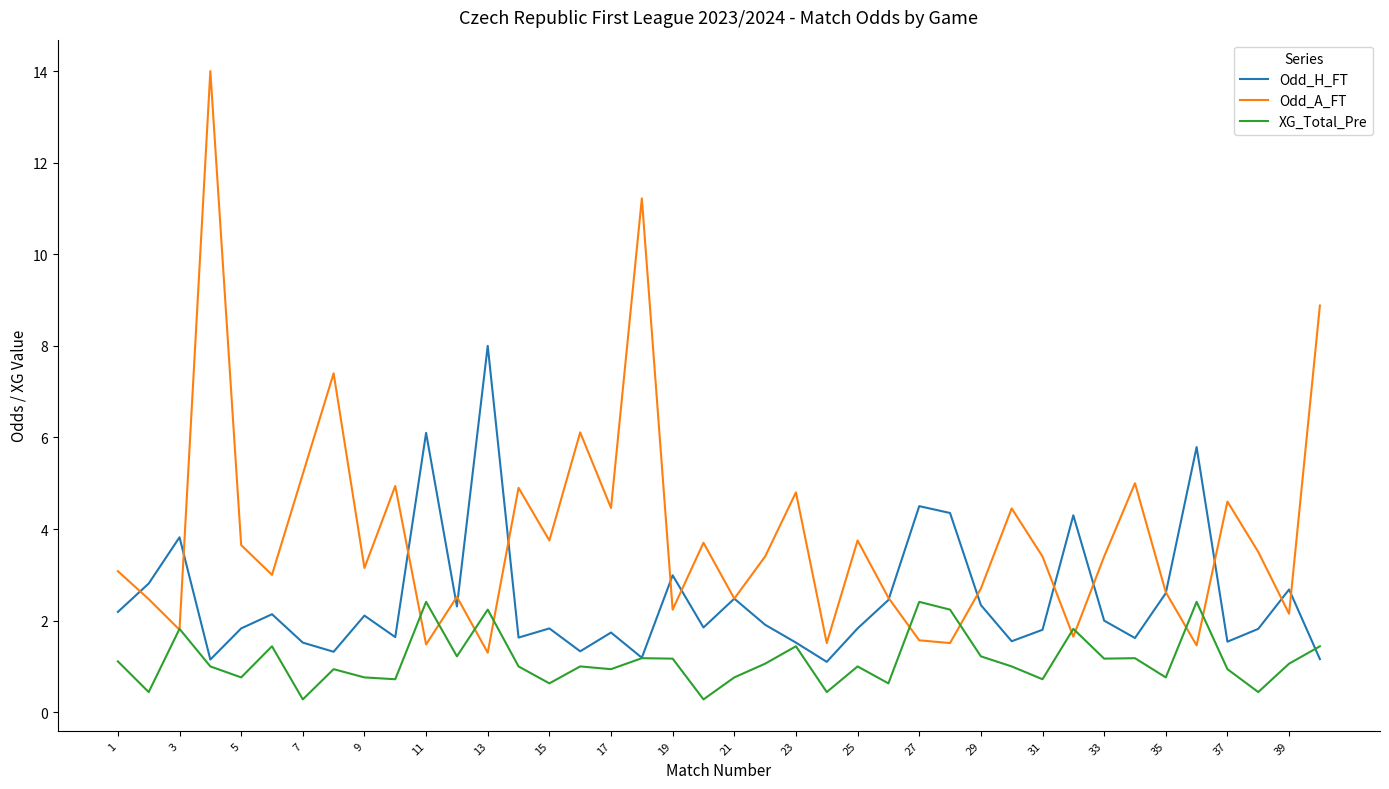

What is the smallest value displayed?

0.3